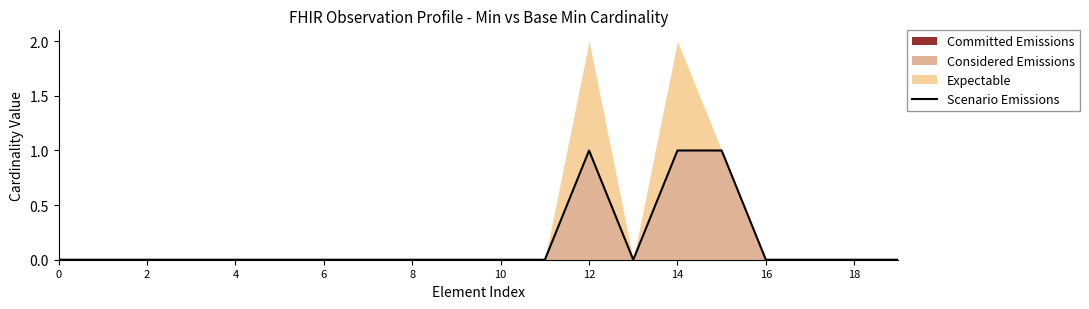

Does the chart display data point markers on the line(s)?

No